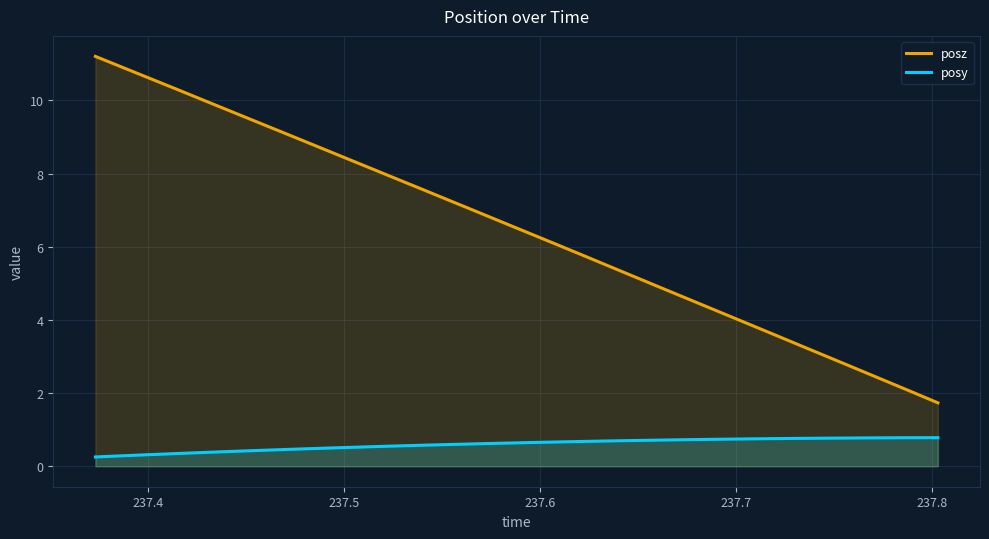

Reading left to right, what are all the values shown in this chart?

posz: 11.2	10.9	10.6	10.3	10.0	9.7	9.4	9.1	8.8	8.5	8.2	7.9	7.6	7.3	7.0	6.7	6.4	6.1	5.7	5.4	5.1	4.8	4.5	4.2	3.9	3.6	3.3	3.0	2.7	2.4	2.0	1.7
posy: 0.3	0.3	0.3	0.3	0.4	0.4	0.4	0.5	0.5	0.5	0.5	0.6	0.6	0.6	0.6	0.6	0.6	0.7	0.7	0.7	0.7	0.7	0.7	0.7	0.7	0.8	0.8	0.8	0.8	0.8	0.8	0.8